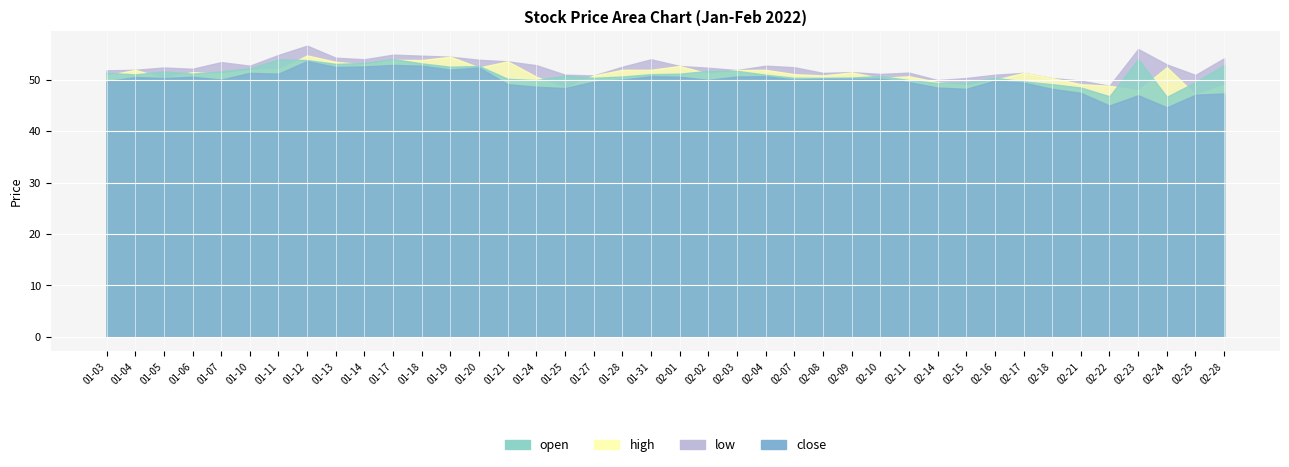

What is the total value across all series at 2022-02-15?

197.0